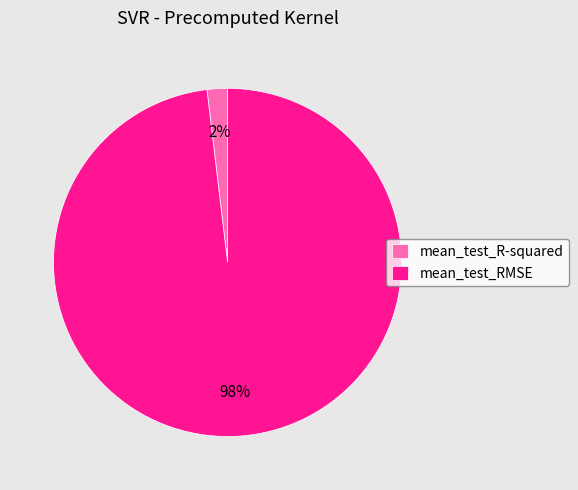

Do mean_test_R-squared and mean_test_RMSE together represent more than half of the pie?

Yes